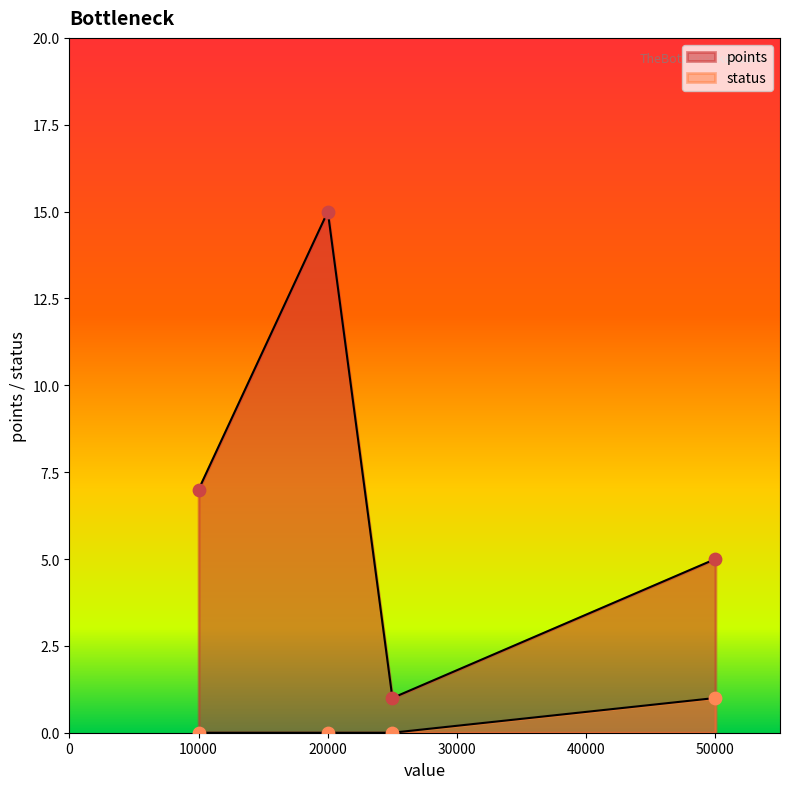

What is the total value across all series at 20000?

15